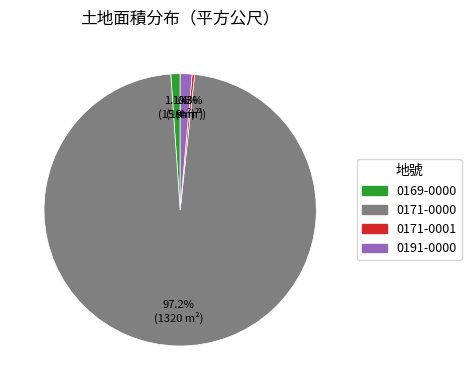

How many segments does this pie chart have?

4